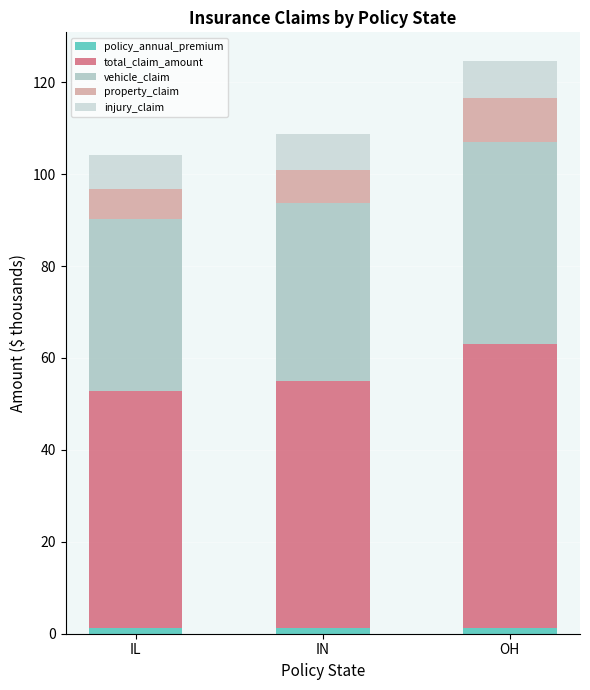

At which category is the sum across all series the highest?

OH